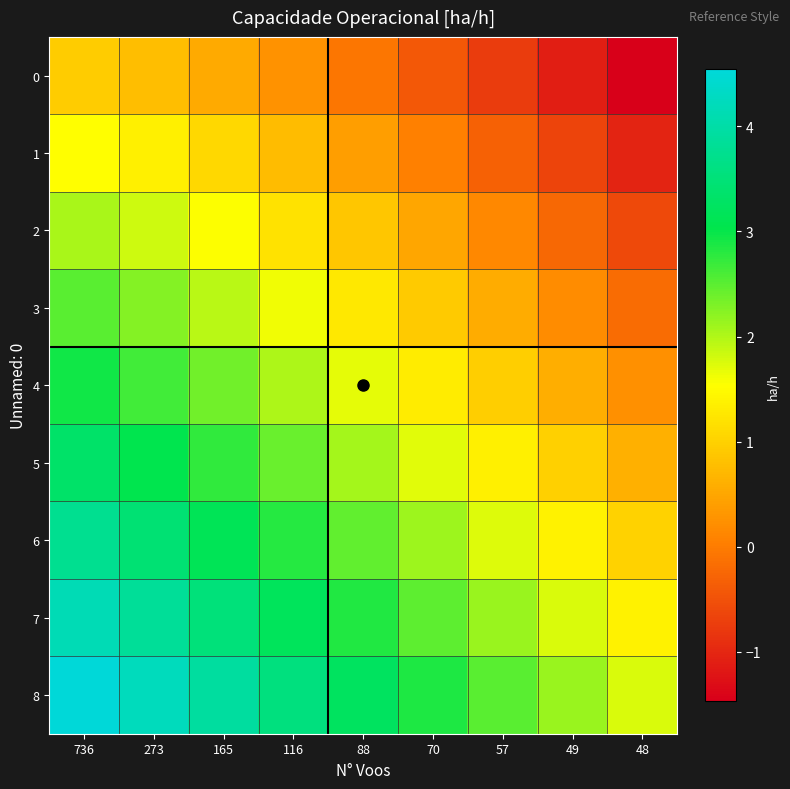

Which has a higher value, 736 or 273?

736